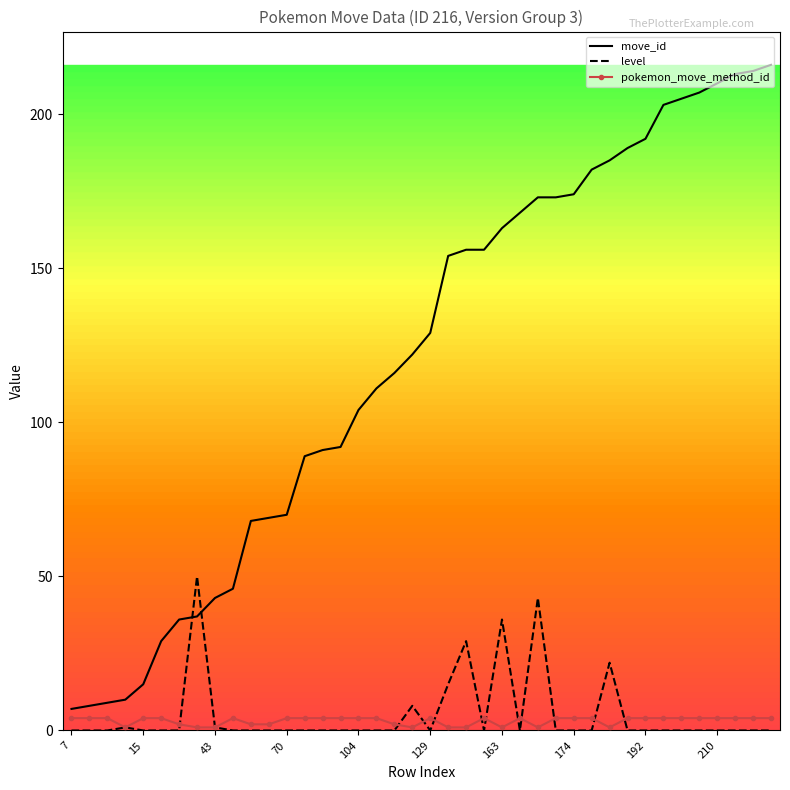

List the series in order of their peak value, lowest first.

pokemon_move_method_id, level, move_id